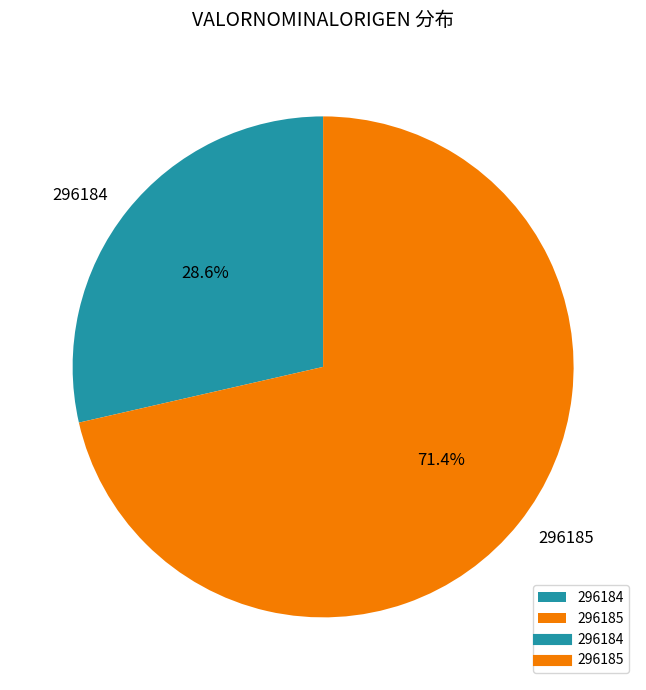

Rank the categories by value from highest to lowest.

296185, 296184